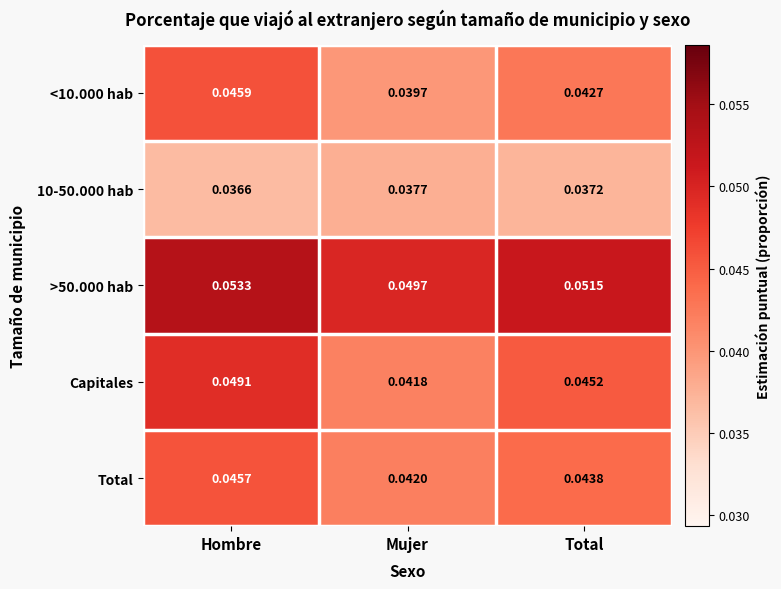

At which label is >50.000 hab closest to 0?

Mujer